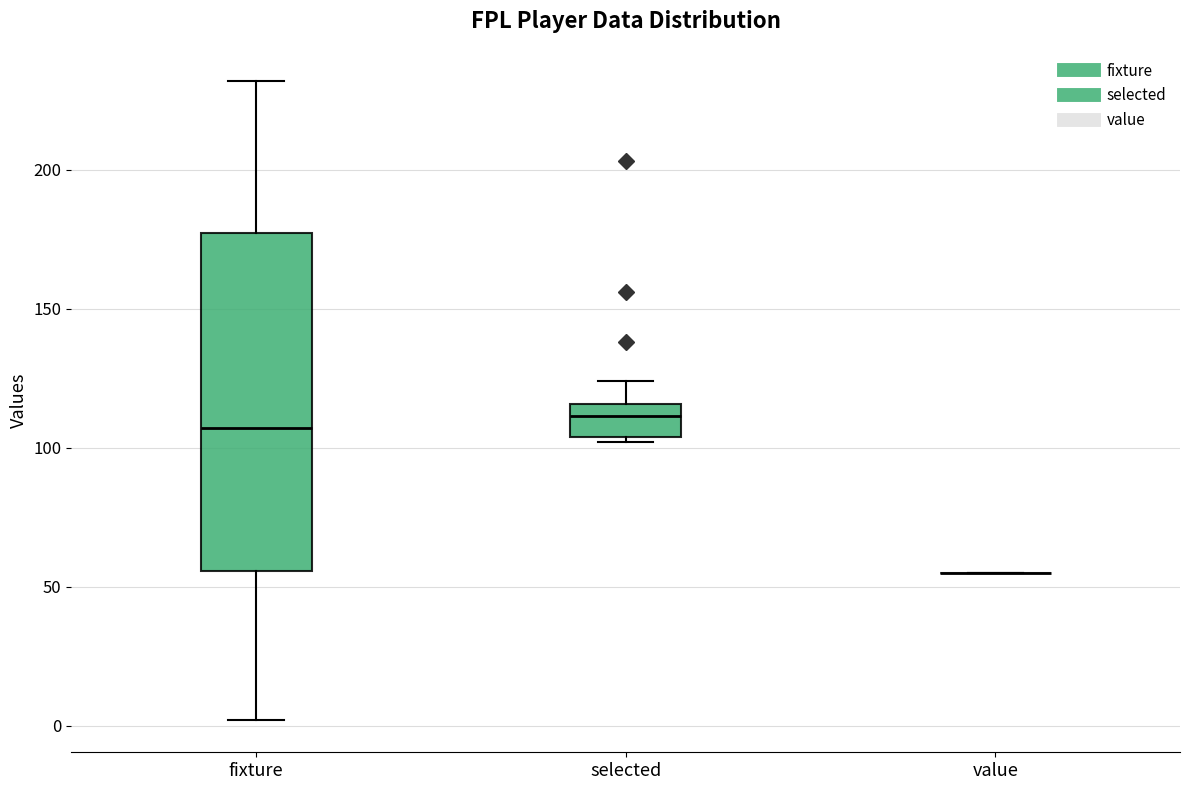

Where is the upper edge of the box for selected on the y-axis? The values are not printed on the chart, so give them approximately, as read against the axis.

115